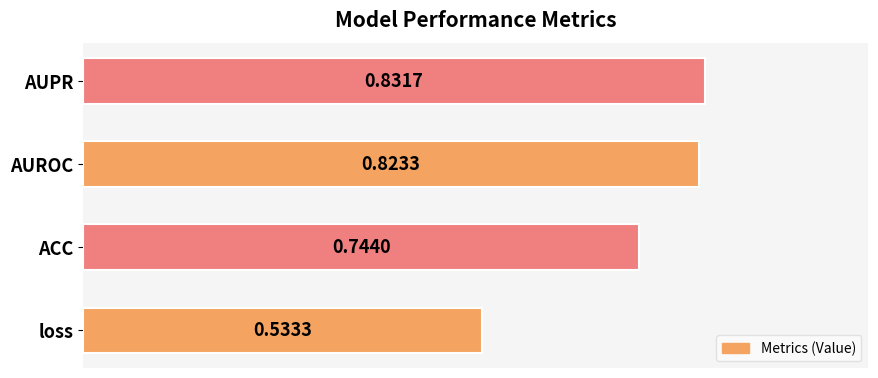

What is the difference between the maximum and minimum values?

0.3